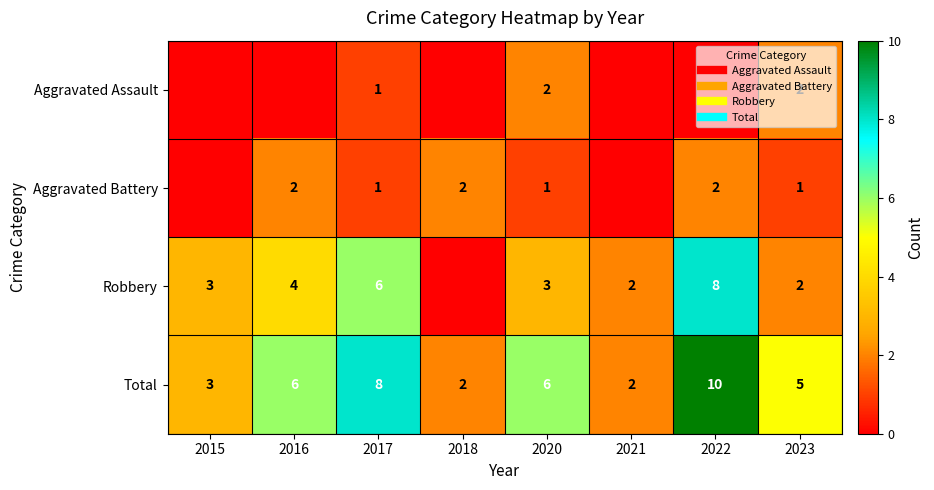

Which category has the lowest value in the Aggravated Battery series?

2015